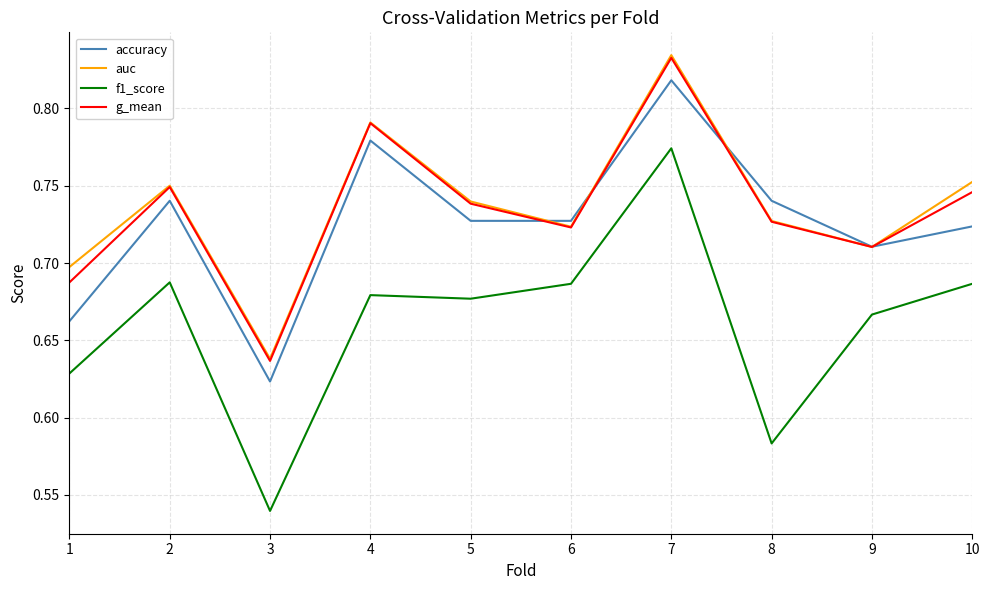

The value of f1_score at 4 is 0.2. True or false?

False